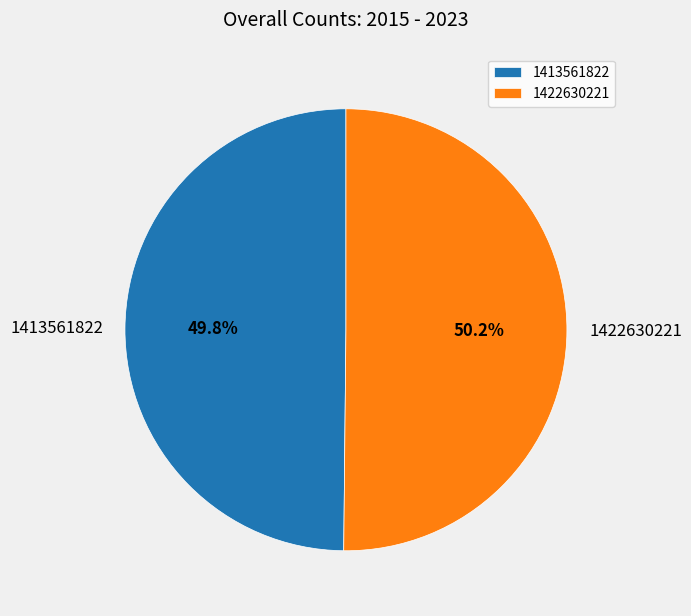

What percentage is the 1413561822 slice, to the nearest percent?

50%